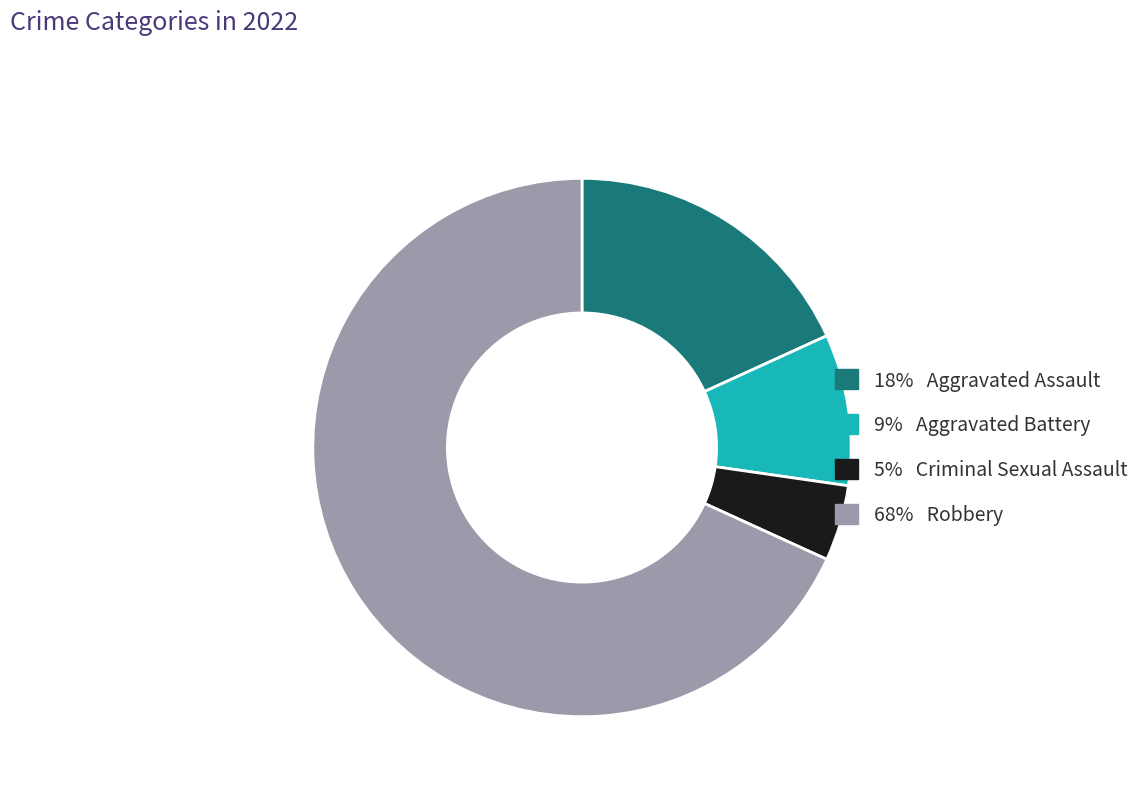

Is there any slice that represents more than half of the pie?

Yes